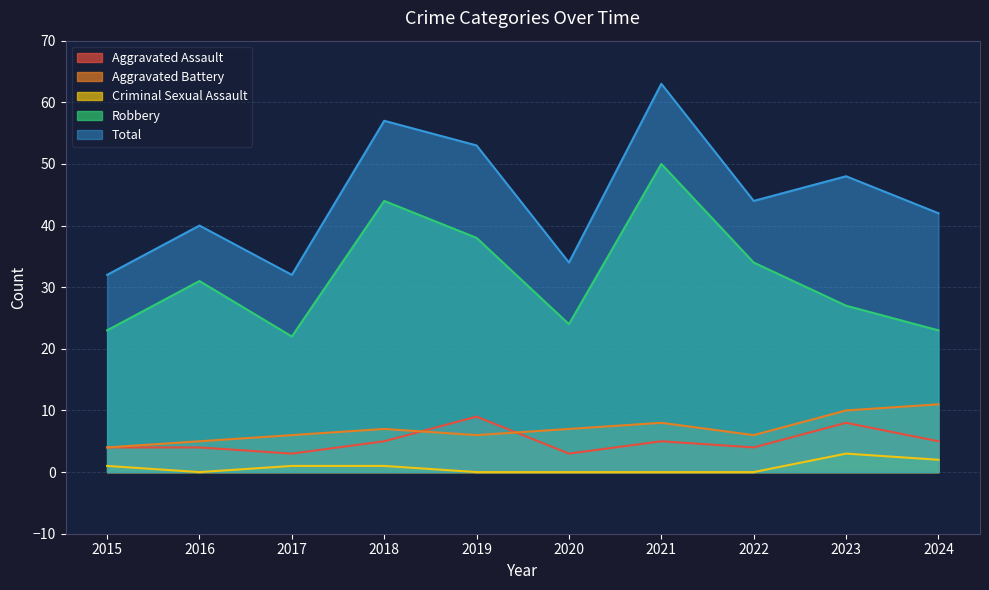

What is the total value across all series at 2024?

83